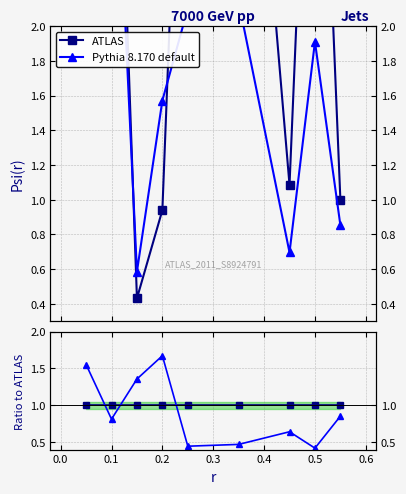

Count the number of data series in this chart.

2